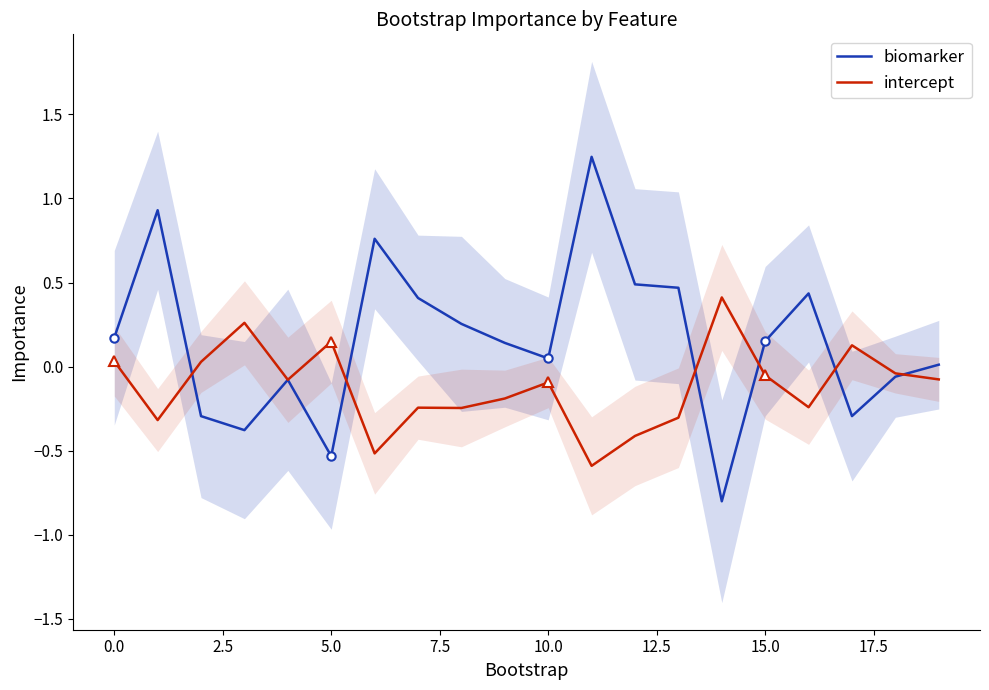

What is the difference between the second highest and second lowest values in the biomarker series?

1.5